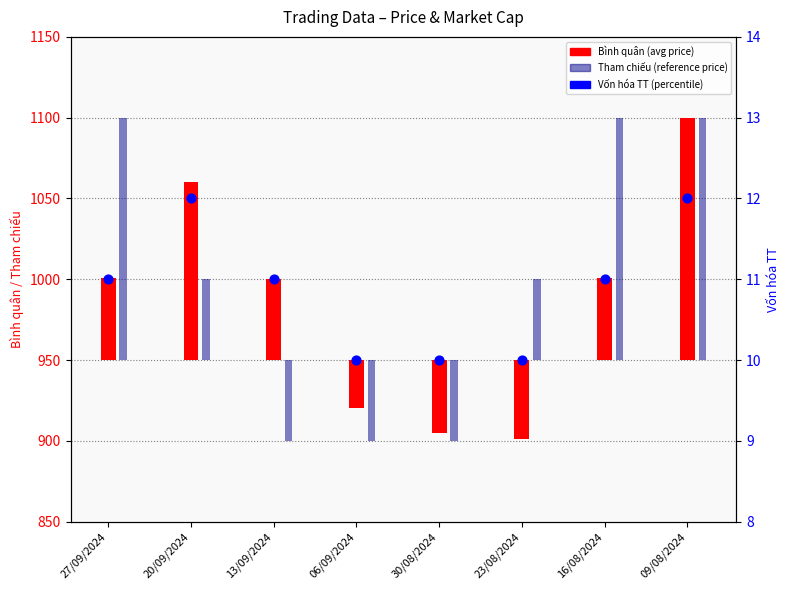

Between 27/09/2024 and 23/08/2024, which is larger?

27/09/2024